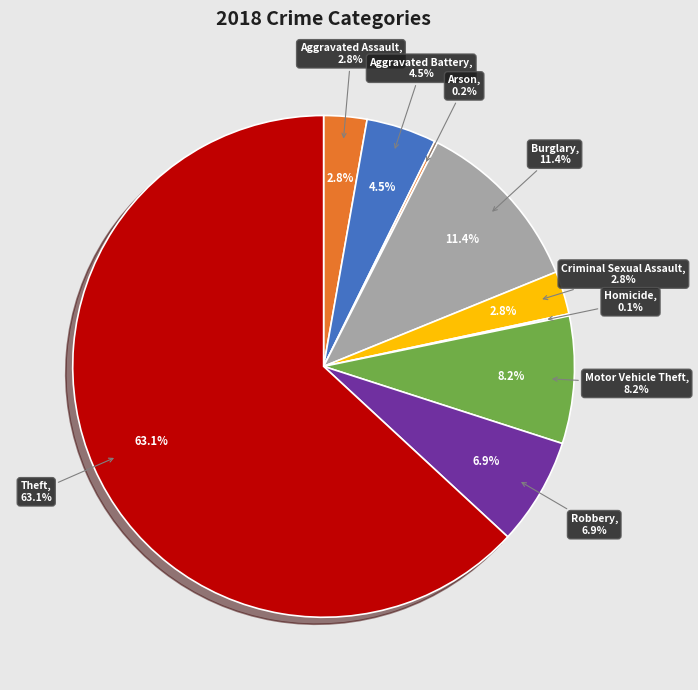

To the nearest percent, what is the difference between the largest and smallest slice percentages?

63%